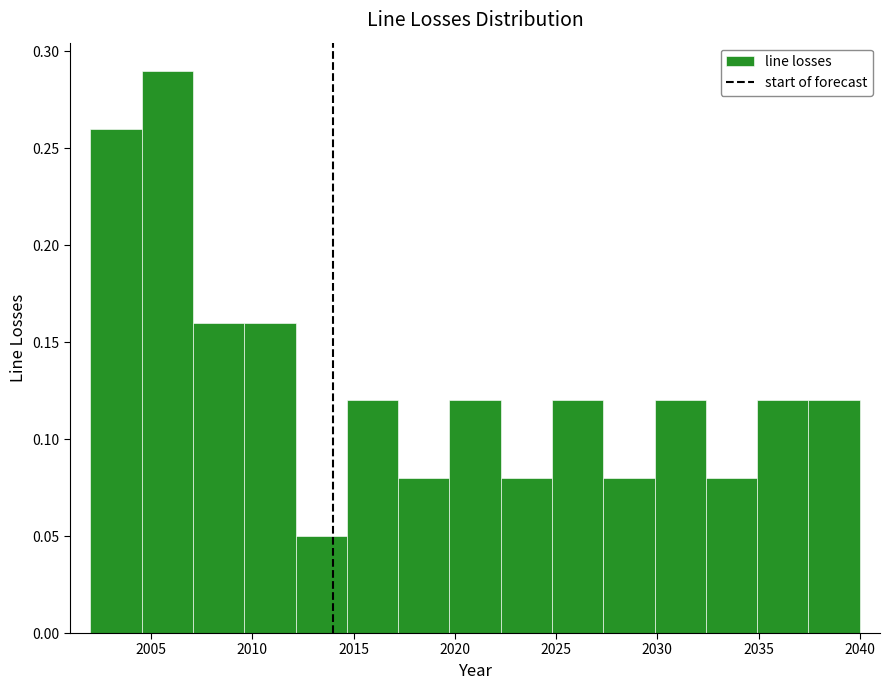

Which range on the x-axis has the tallest bar?

2004.5 to 2007.0